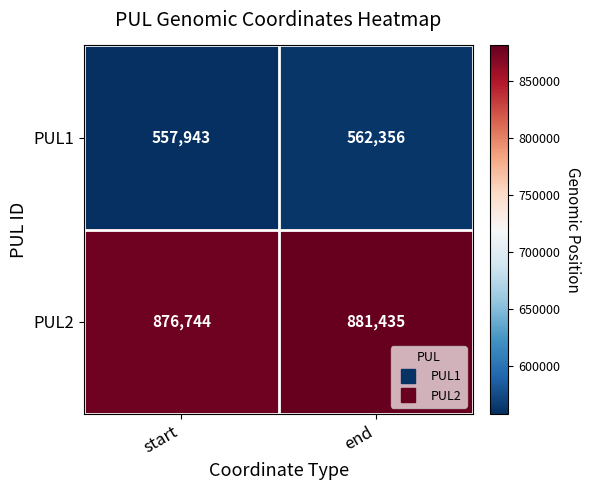

What is the difference between the maximum and minimum values in the PUL2 series?

4691